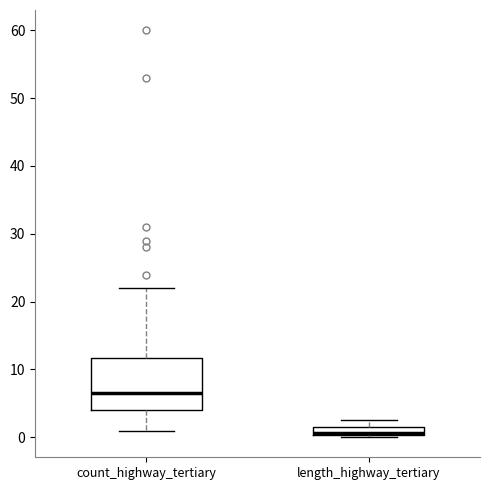

Which box's median line is the highest?

count_highway_tertiary